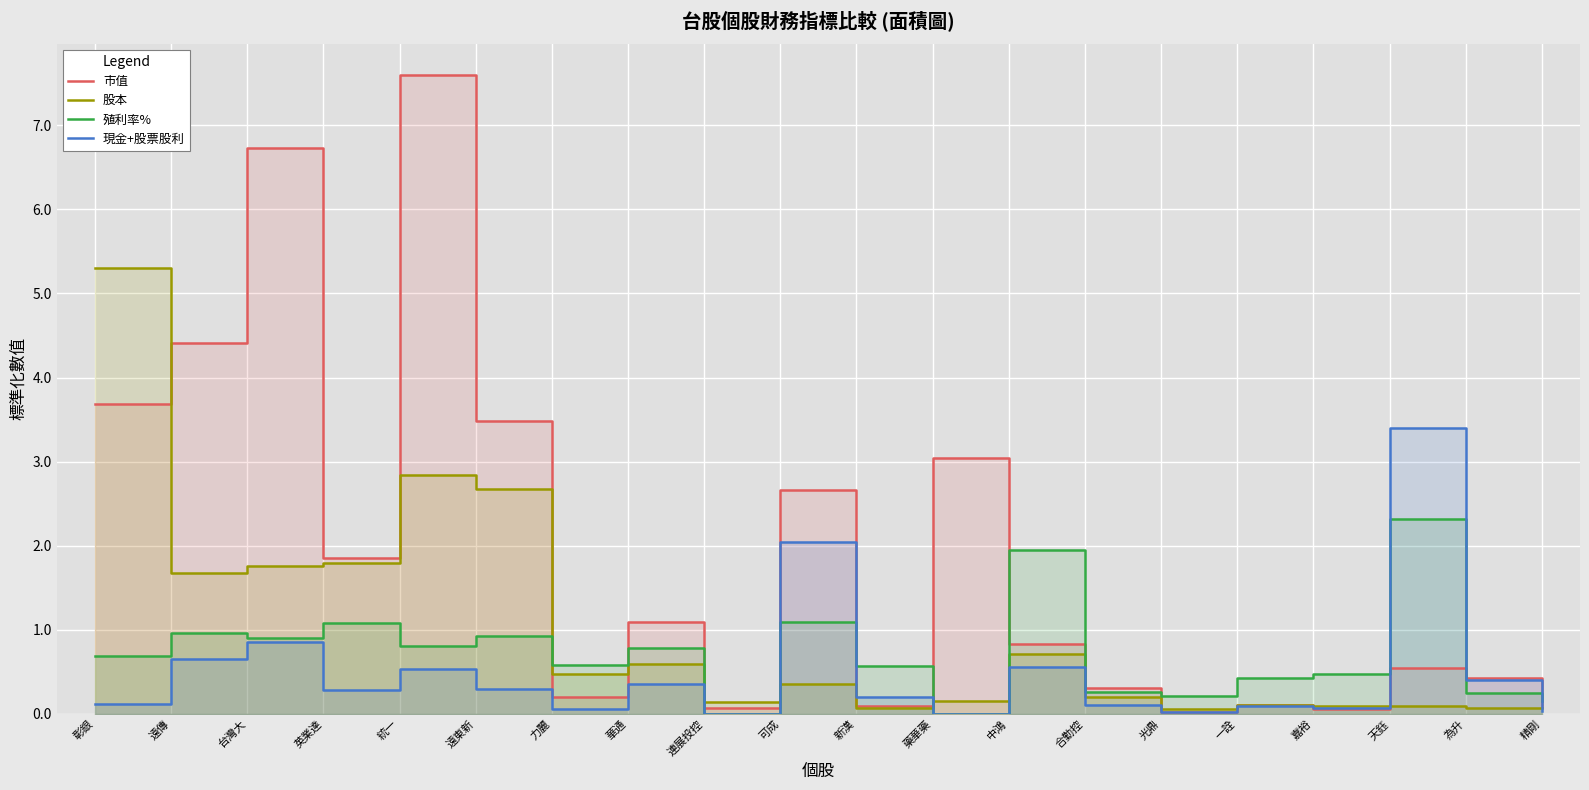

Which series has the widest spread of values?

市值